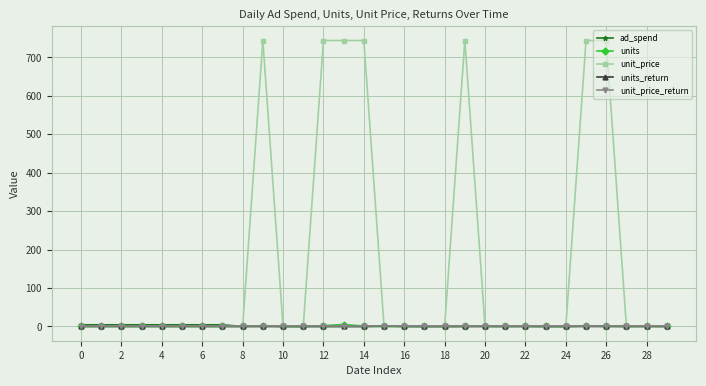

Which series has the widest spread of values?

unit_price